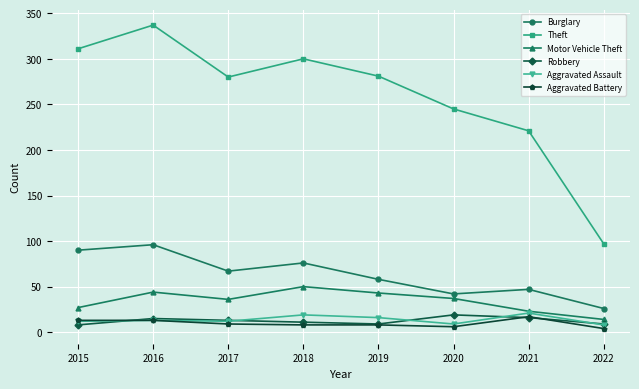

Is this an area chart (filled region under the line)?

No